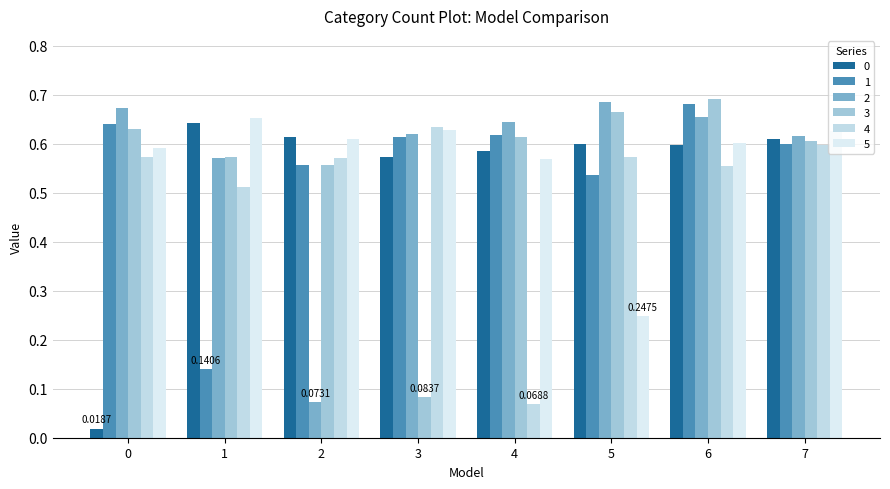

What is the maximum value for 5?

0.7